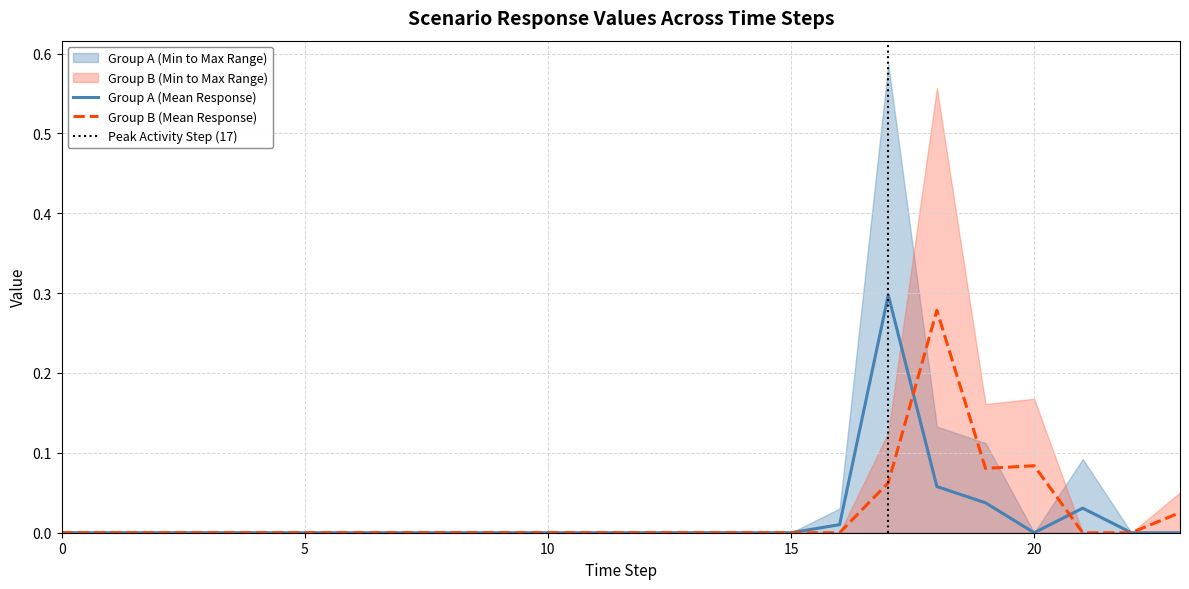

Reading left to right, extract all data points from this chart.

Scenario 0: 0=0.0	1=0.0	2=0.0	3=0.0	4=0.0	5=0.0	6=0.0	7=0.0	8=0.0	9=0.0	10=0.0	11=0.0	12=0.0	13=0.0	14=0.0	15=0.0	16=0.0	17=0.0	18=0.1	19=0.1	20=0.0	21=0.0	22=0.0	23=0.0
Scenario 1: 0=0.0	1=0.0	2=0.0	3=0.0	4=0.0	5=0.0	6=0.0	7=0.0	8=0.0	9=0.0	10=0.0	11=0.0	12=0.0	13=0.0	14=0.0	15=0.0	16=0.0	17=0.6	18=0.0	19=0.0	20=0.0	21=0.1	22=0.0	23=0.0
Scenario 2: 0=0.0	1=0.0	2=0.0	3=0.0	4=0.0	5=0.0	6=0.0	7=0.0	8=0.0	9=0.0	10=0.0	11=0.0	12=0.0	13=0.0	14=0.0	15=0.0	16=0.0	17=0.3	18=0.0	19=0.0	20=0.0	21=0.0	22=0.0	23=0.0
Scenario 3: 0=0.0	1=0.0	2=0.0	3=0.0	4=0.0	5=0.0	6=0.0	7=0.0	8=0.0	9=0.0	10=0.0	11=0.0	12=0.0	13=0.0	14=0.0	15=0.0	16=0.0	17=0.0	18=0.6	19=0.2	20=0.2	21=0.0	22=0.0	23=0.1
Scenario 4: 0=0.0	1=0.0	2=0.0	3=0.0	4=0.0	5=0.0	6=0.0	7=0.0	8=0.0	9=0.0	10=0.0	11=0.0	12=0.0	13=0.0	14=0.0	15=0.0	16=0.0	17=0.1	18=0.0	19=0.0	20=0.0	21=0.0	22=0.0	23=0.0